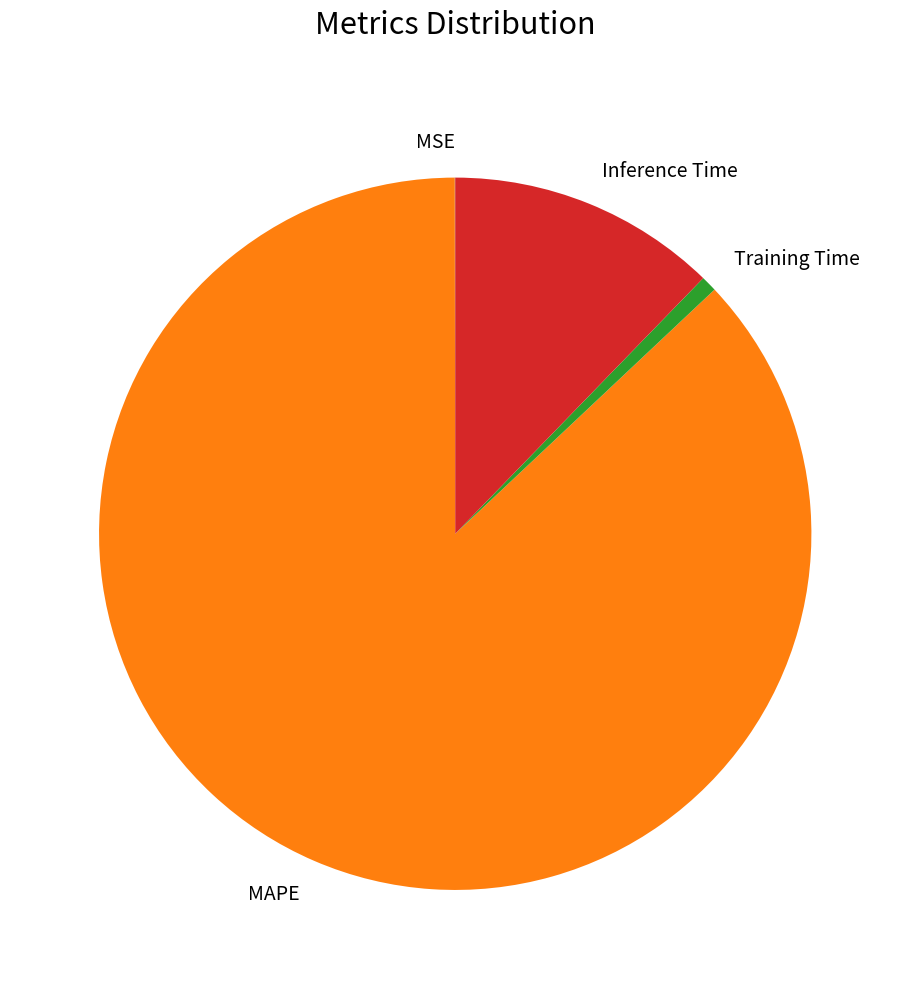

True or false: MAPE accounts for 78% of the total.

False